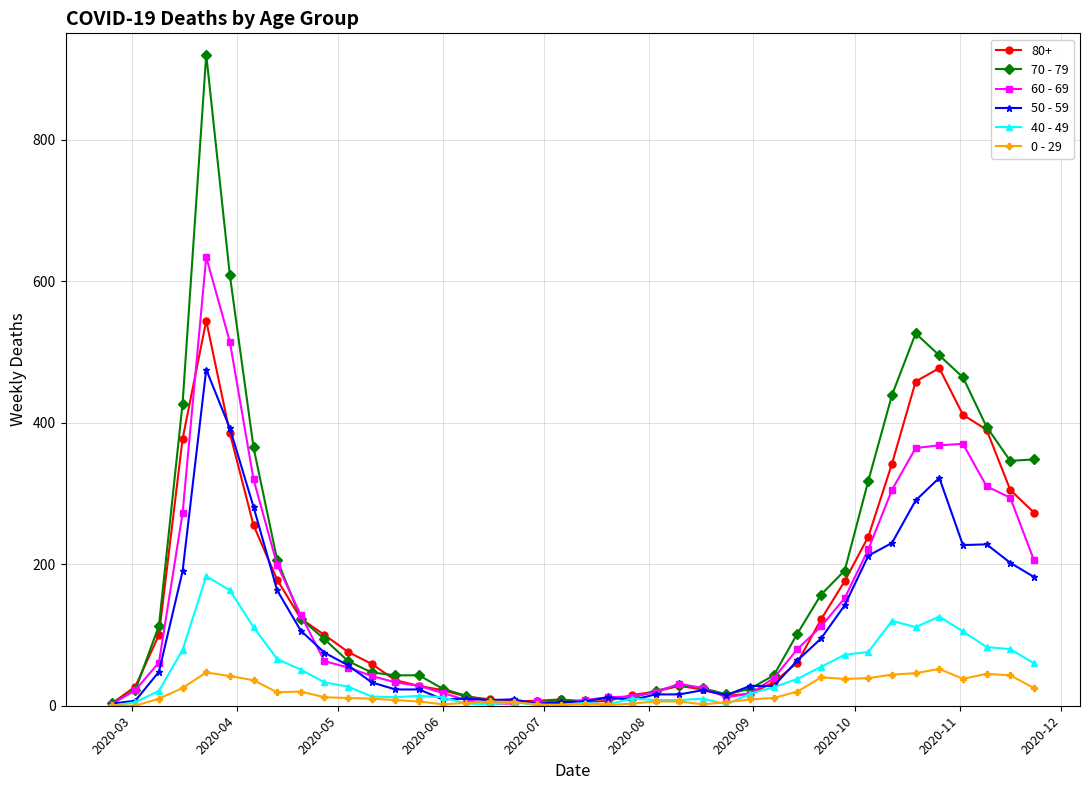

True or false: 40 - 49 has more than 2 points higher than both neighbors.

True